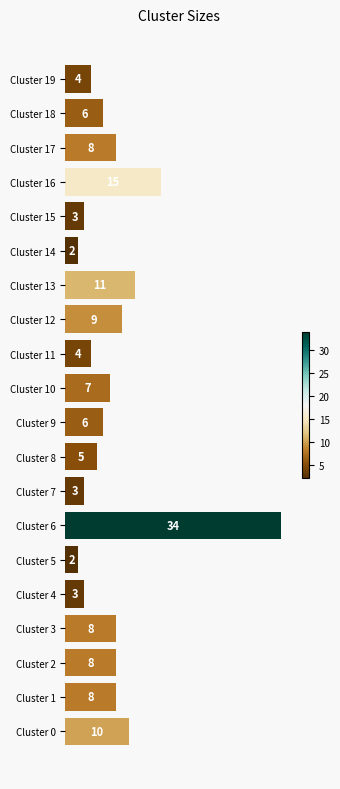

The value at Cluster 2 is 8. True or false?

True